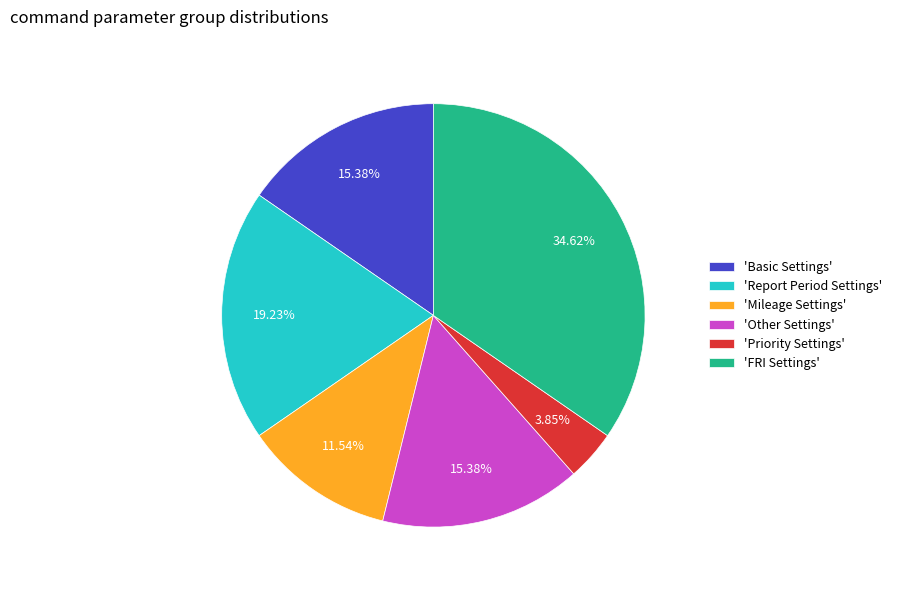

To the nearest percent, what is the difference between the largest and smallest slice percentages?

31%